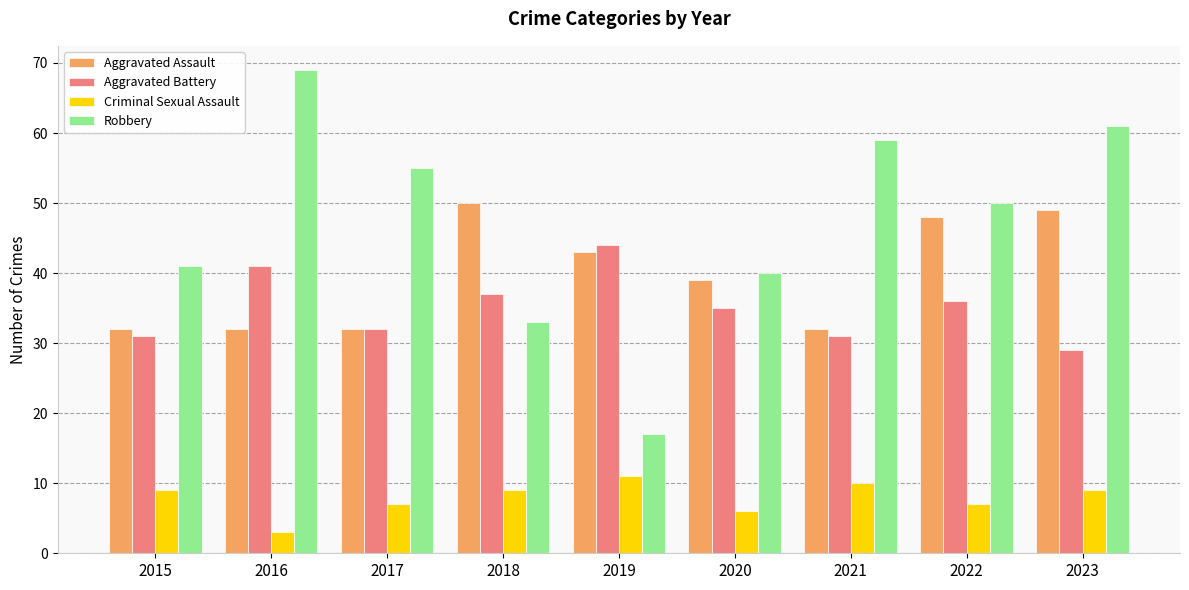

Which series has the largest range (max minus min)?

Robbery